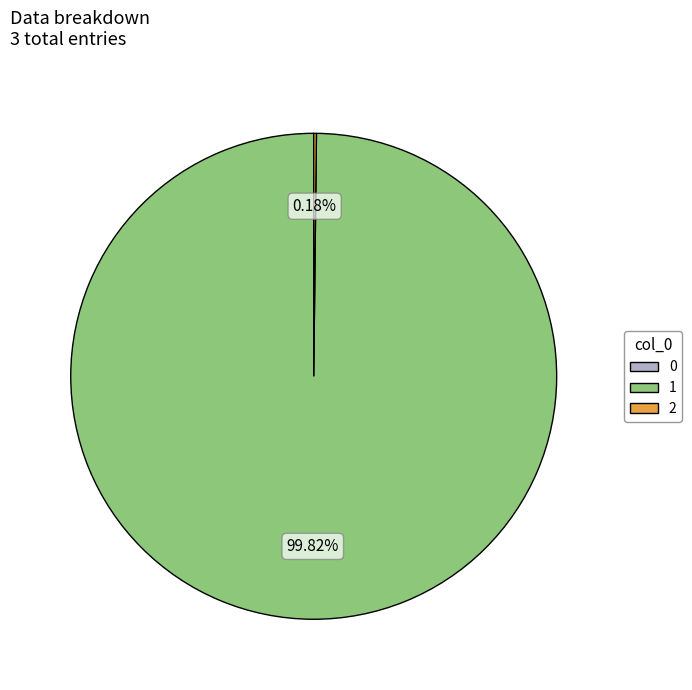

Is there any slice that represents more than half of the pie?

Yes